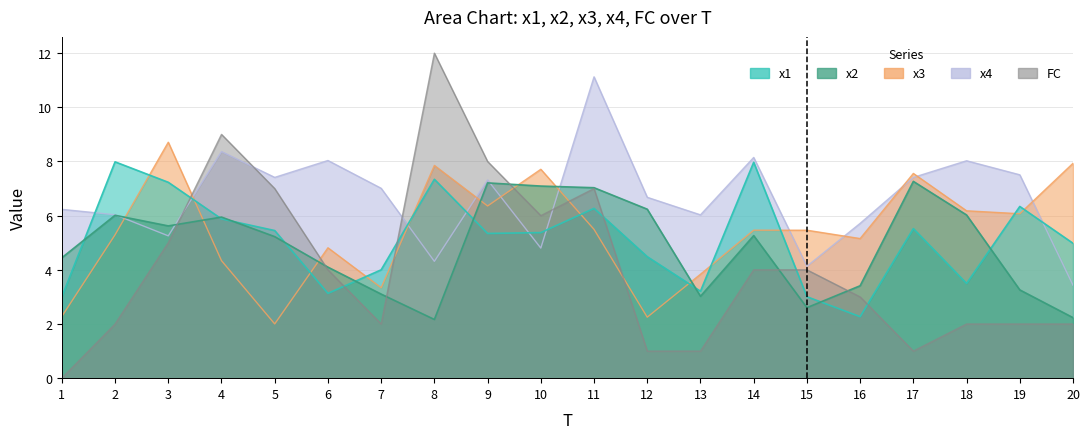

Is it true that x4 equals 10.2 at 2?

False